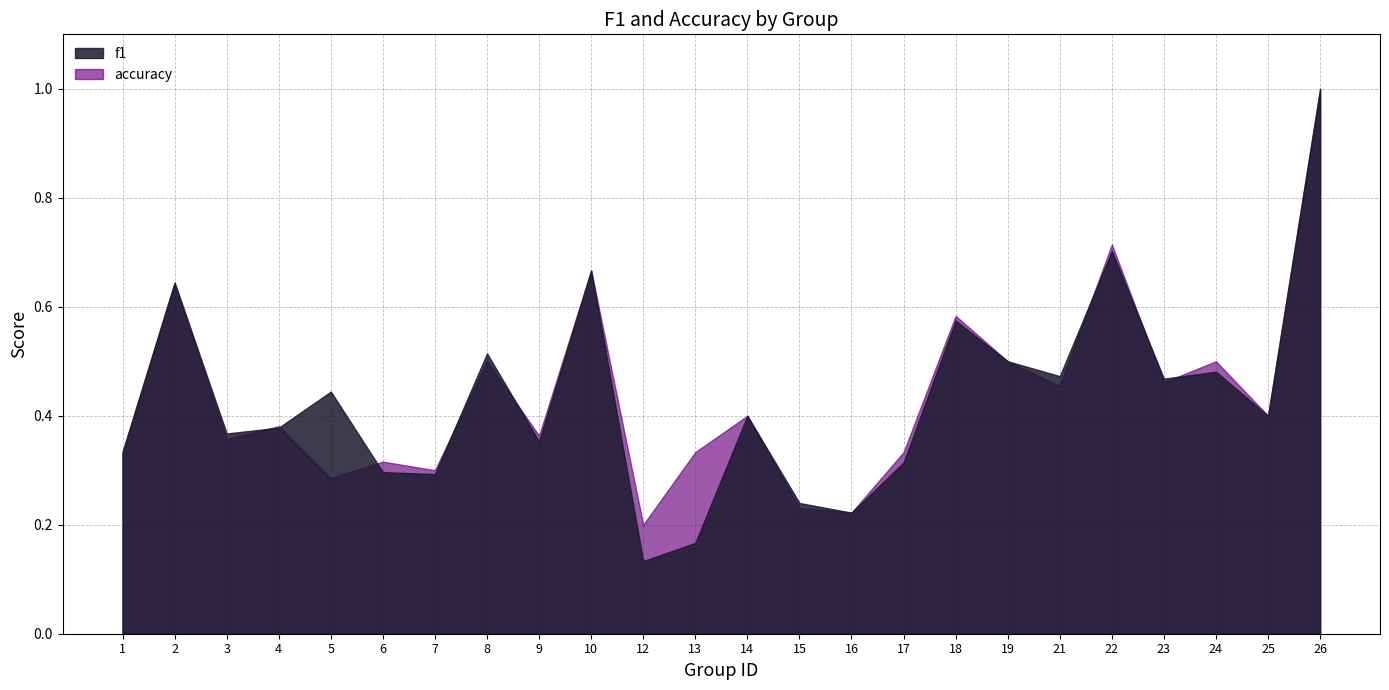

How many f1 values are between 0 and 1?

24